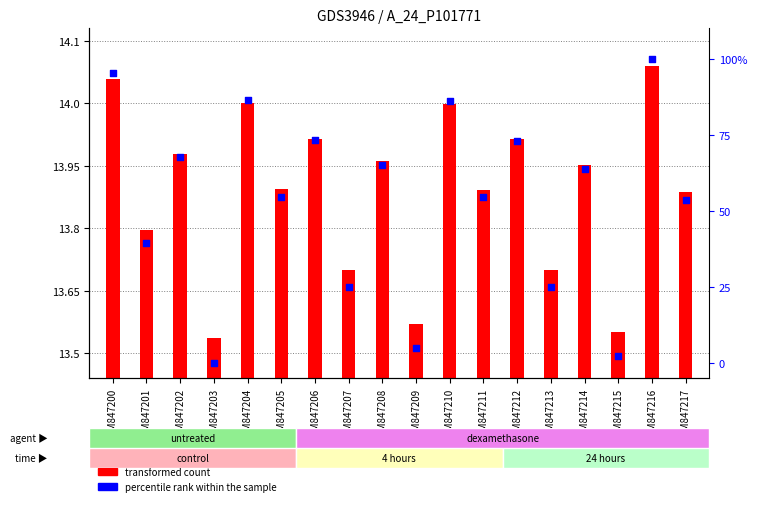

At how many categories does at least one series exceed 54?

11